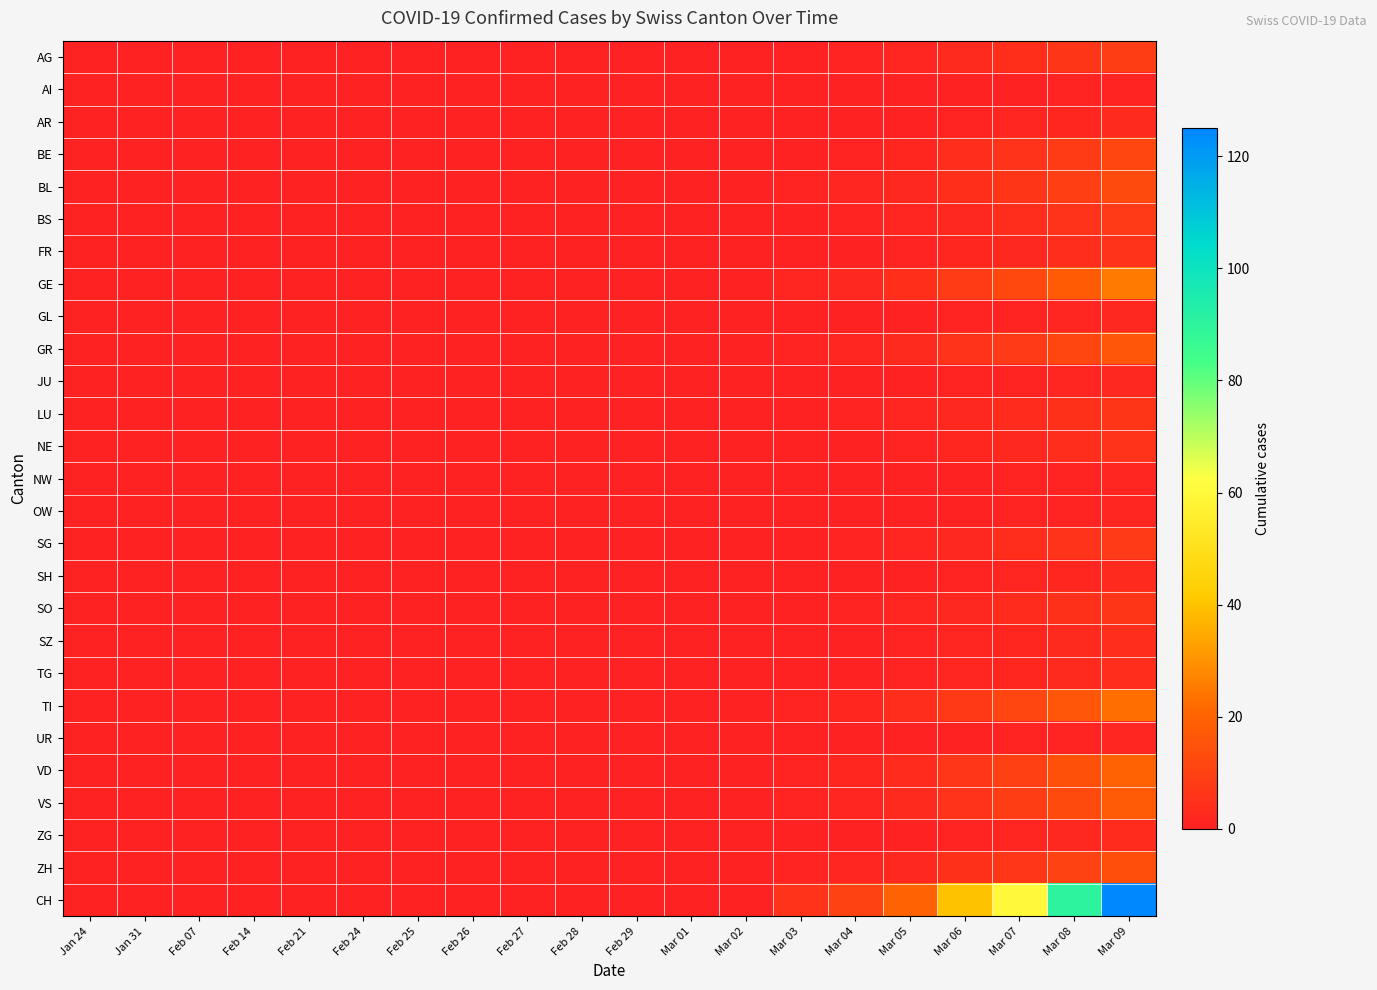

Between Mar 05 and Mar 09, which series saw the biggest shift?

CH